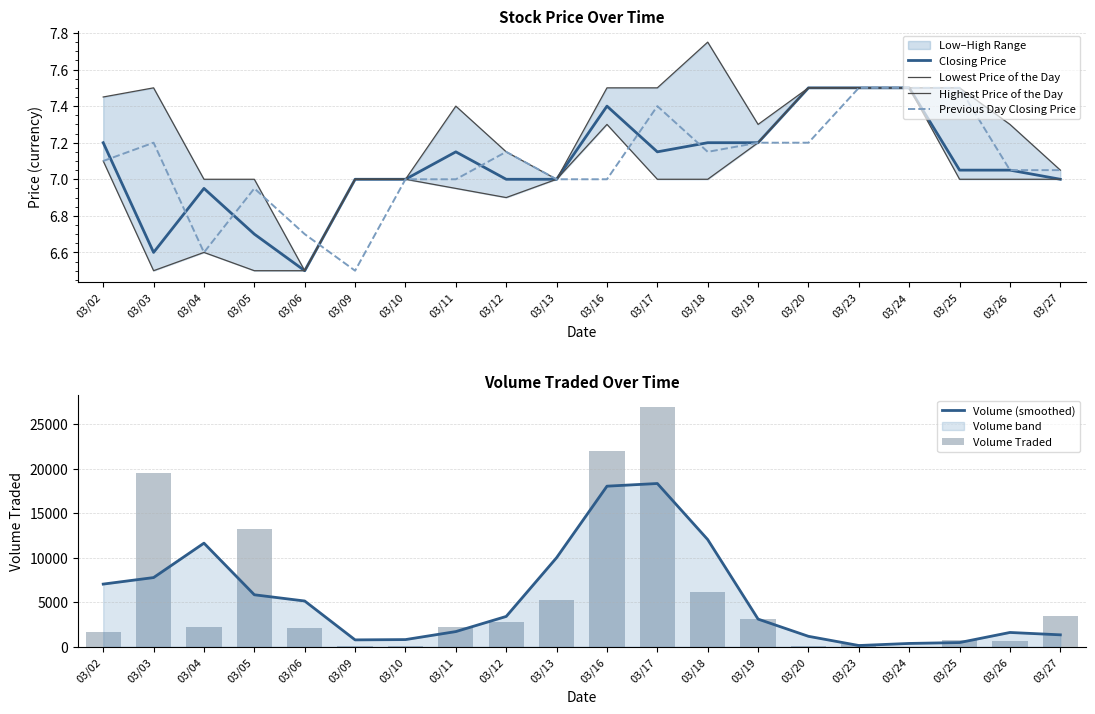

Rank the series at 03/24 from lowest to highest value.

Volume Traded, Closing Price, Lowest Price of the Day, Highest Price of the Day, Previous Day Closing Price, Volume (smoothed)